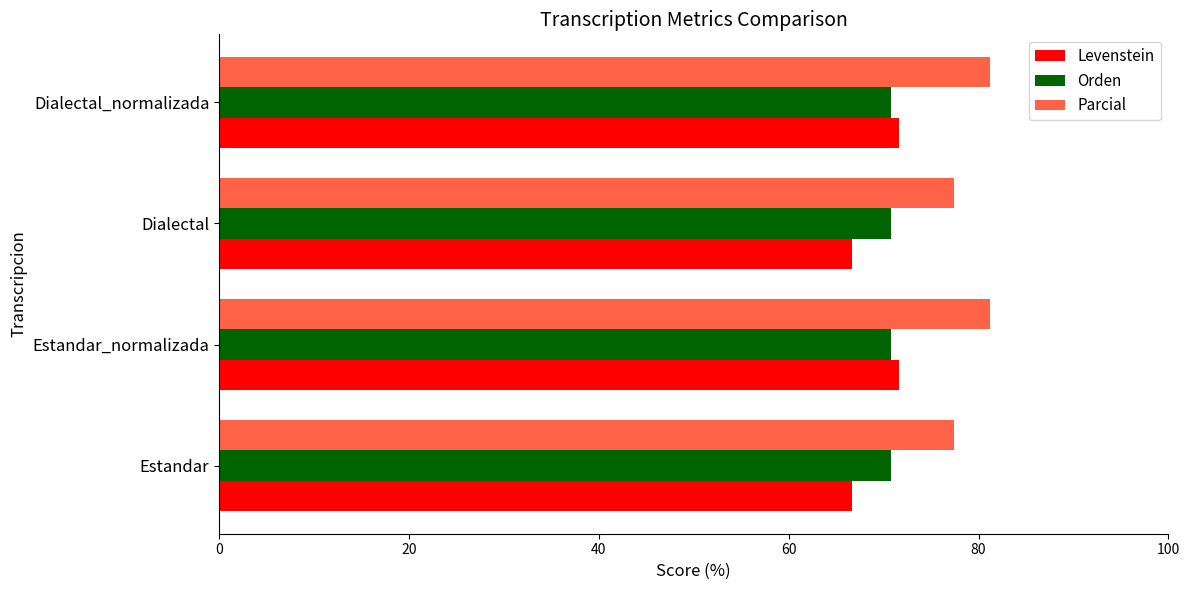

What is the average value of the Parcial series?

79.3